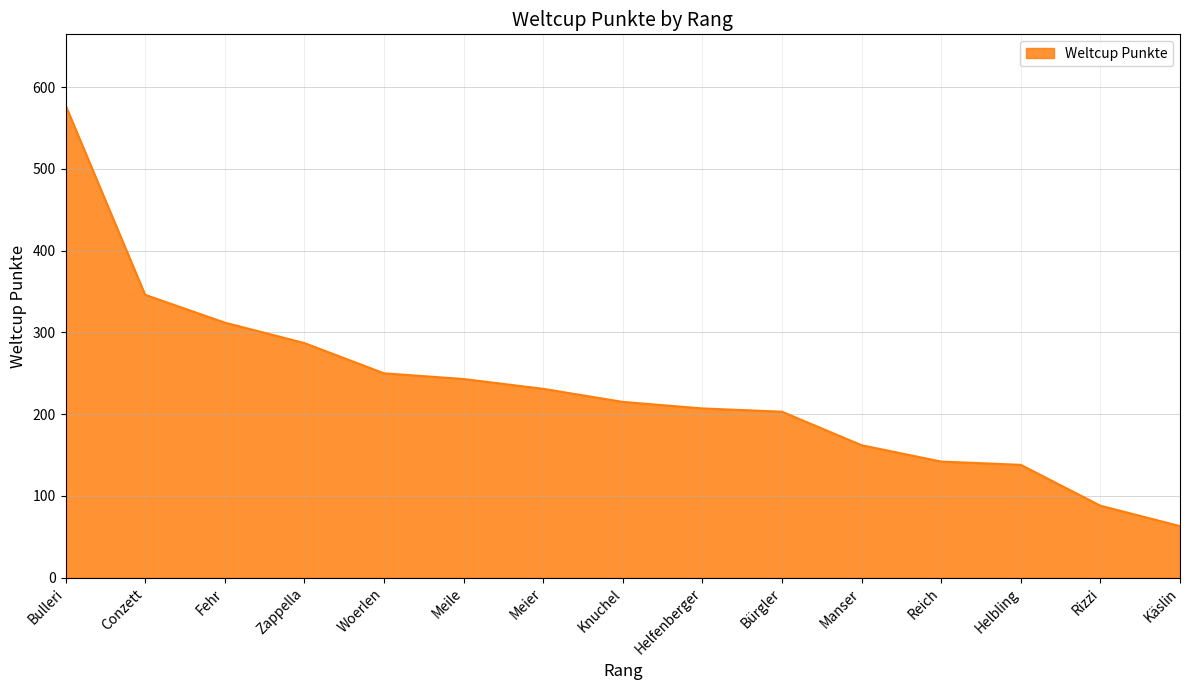

True or false: there are more than 2 points higher than both neighbors.

False